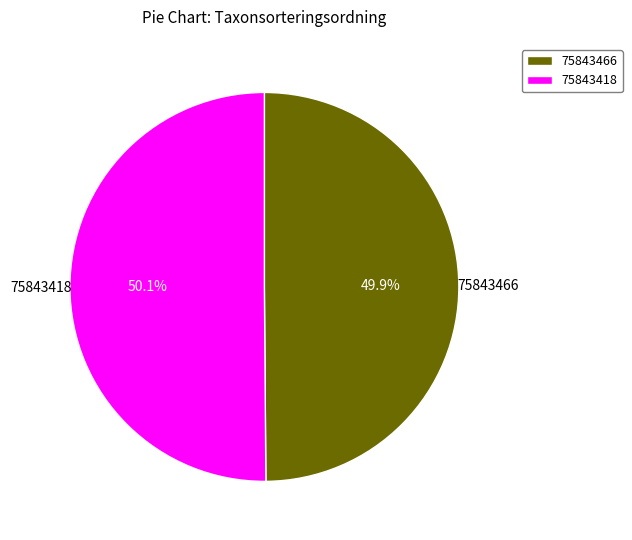

Approximately how many times larger is the value at 75843418 compared to 75843466?

1.0